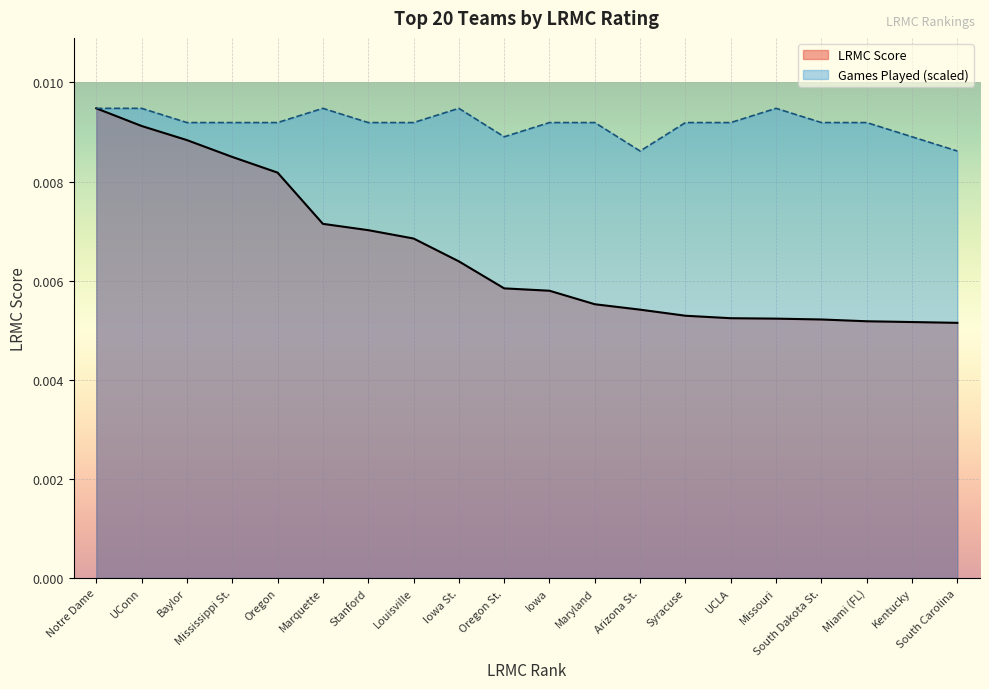

Where is ngames_norm nearest to the value 0?

Arizona St.